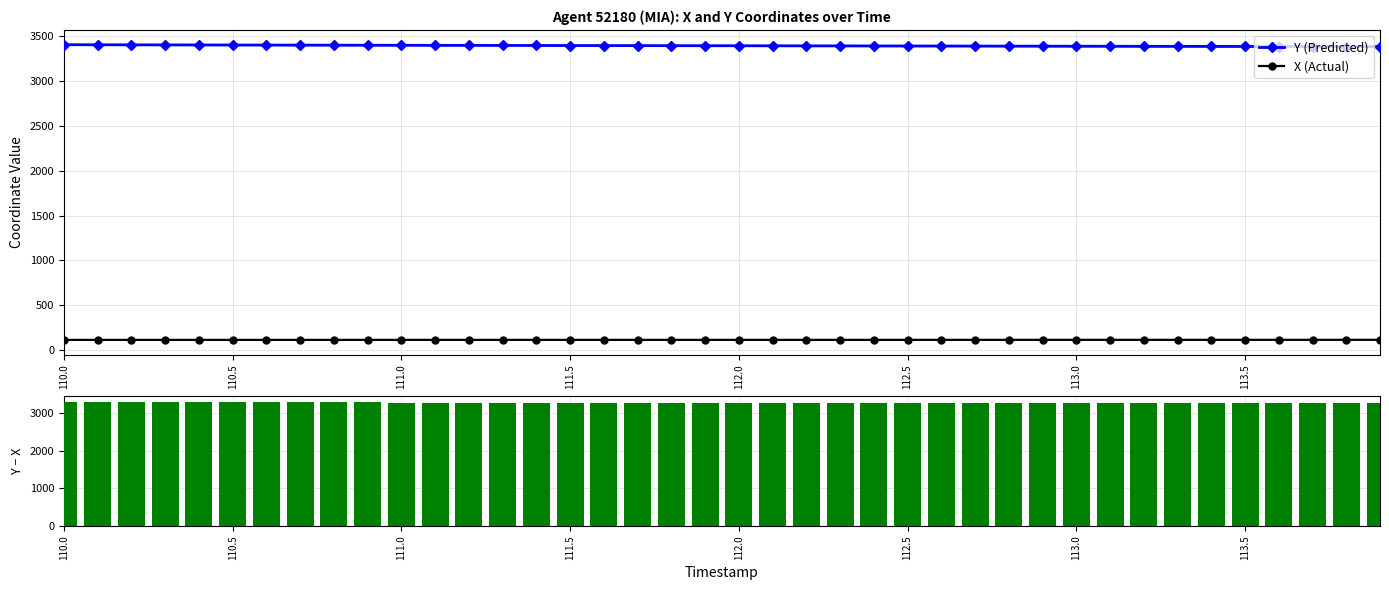

At which category is the sum across all series the highest?

110.0